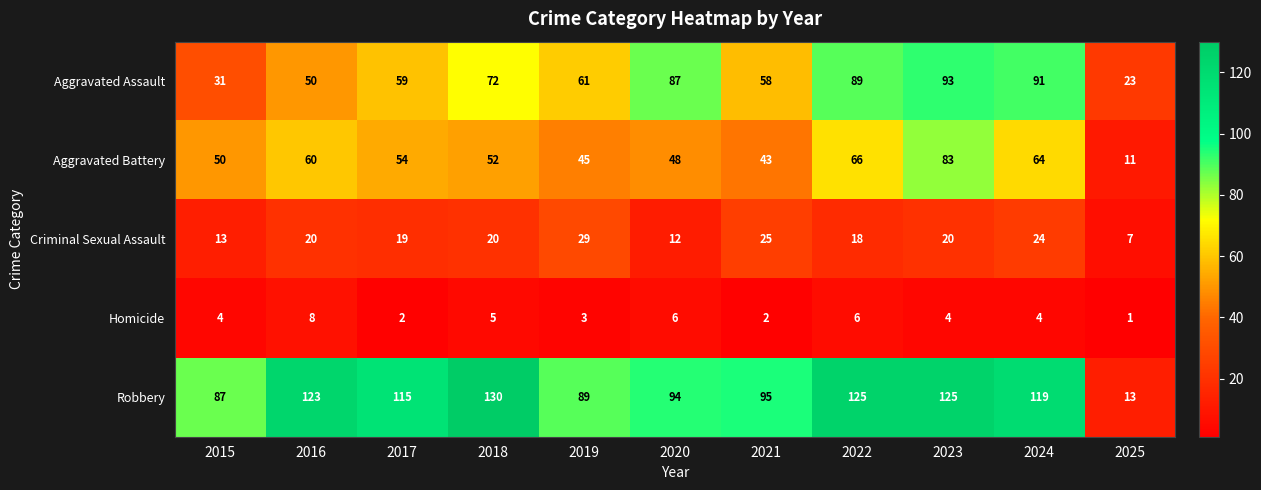

True or false: Aggravated Battery has a value of 27 at 2019.

False